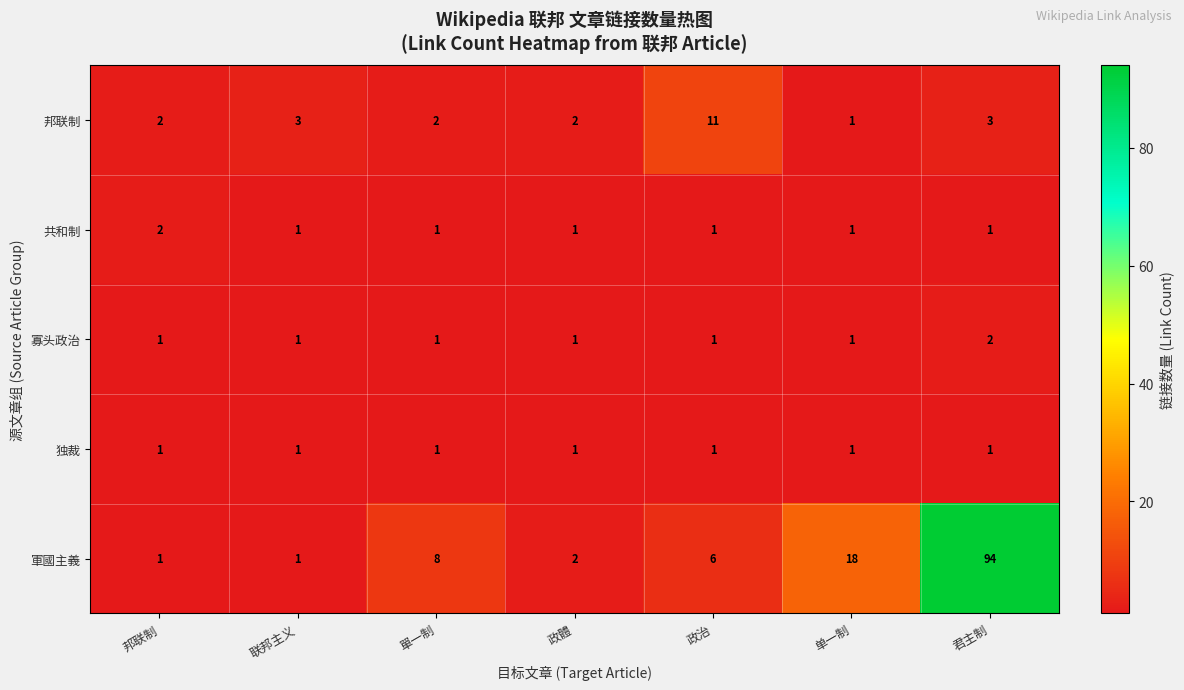

Which series has the largest total across all categories?

軍國主義